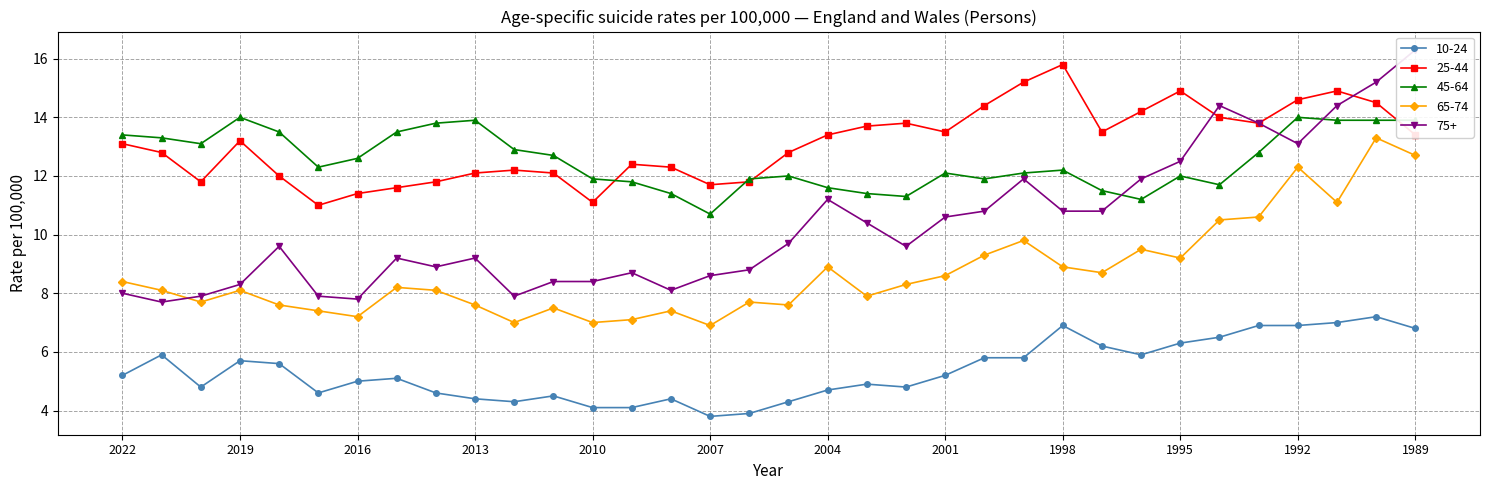

What is the difference between the maximum and minimum values in the 65-74 series?

6.4